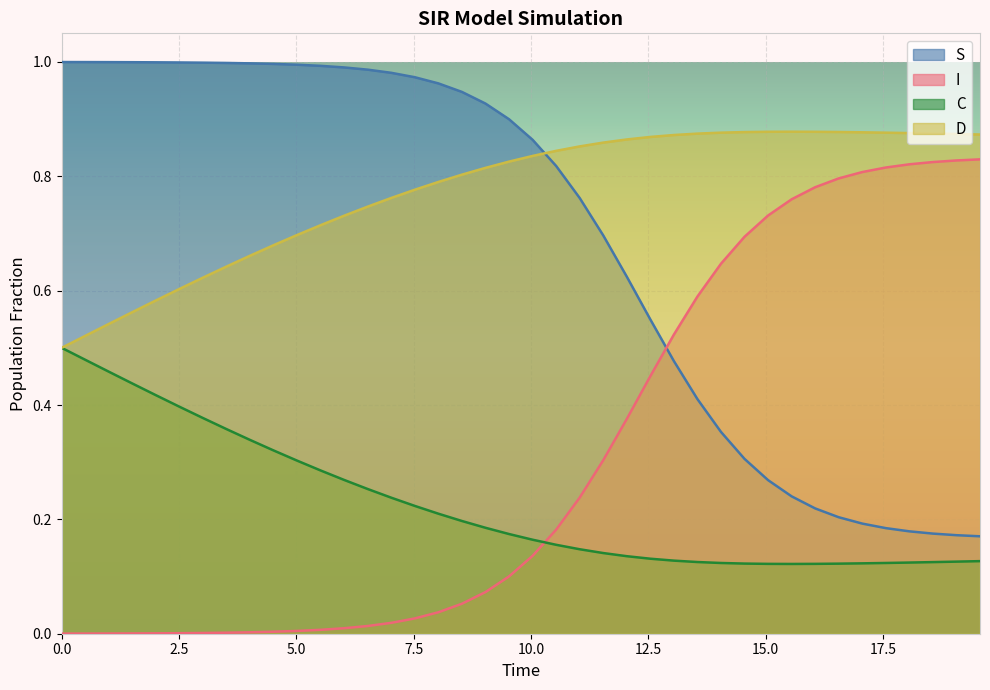

Reading right to left, extract all data points from this chart.

S: 0.2	0.2	0.2	0.2	0.2	0.2	0.2	0.2	0.2	0.3	0.3	0.4	0.4	0.5	0.5	0.6	0.7	0.8	0.8	0.9	0.9	0.9	0.9	1.0	1.0	1.0	1.0	1.0	1.0	1.0	1.0	1.0	1.0	1.0	1.0	1.0	1.0	1.0	1.0	1.0
I: 0.8	0.8	0.8	0.8	0.8	0.8	0.8	0.8	0.8	0.7	0.7	0.6	0.6	0.5	0.5	0.4	0.3	0.2	0.2	0.1	0.1	0.1	0.1	0.0	0.0	0.0	0.0	0.0	0.0	0.0	0.0	0.0	0.0	0.0	0.0	0.0	0.0	0.0	0.0	0.0
C: 0.1	0.1	0.1	0.1	0.1	0.1	0.1	0.1	0.1	0.1	0.1	0.1	0.1	0.1	0.1	0.1	0.1	0.1	0.2	0.2	0.2	0.2	0.2	0.2	0.2	0.2	0.3	0.3	0.3	0.3	0.3	0.3	0.4	0.4	0.4	0.4	0.4	0.5	0.5	0.5
D: 0.9	0.9	0.9	0.9	0.9	0.9	0.9	0.9	0.9	0.9	0.9	0.9	0.9	0.9	0.9	0.9	0.9	0.9	0.8	0.8	0.8	0.8	0.8	0.8	0.8	0.8	0.7	0.7	0.7	0.7	0.7	0.7	0.6	0.6	0.6	0.6	0.6	0.5	0.5	0.5